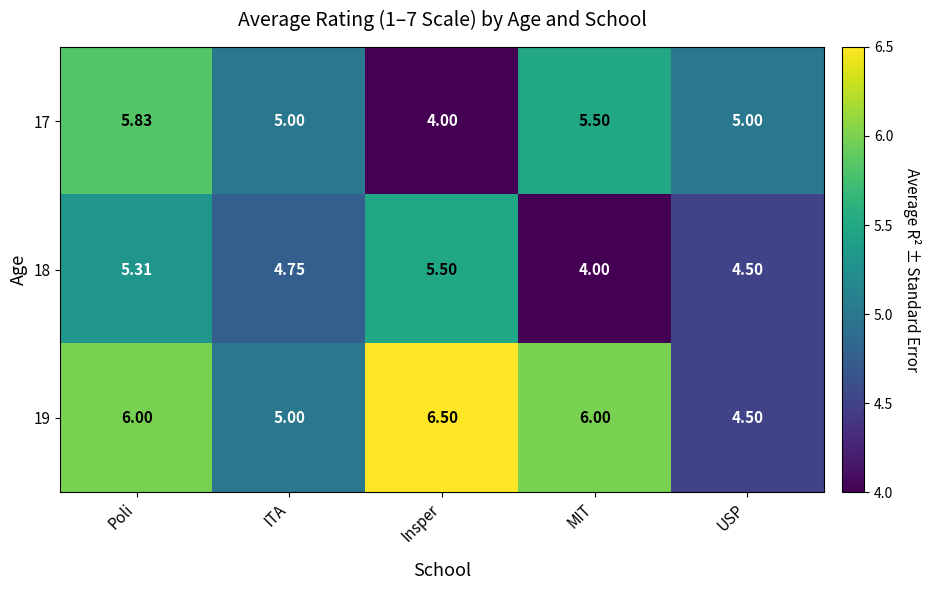

At which category is the sum across all series the highest?

Poli